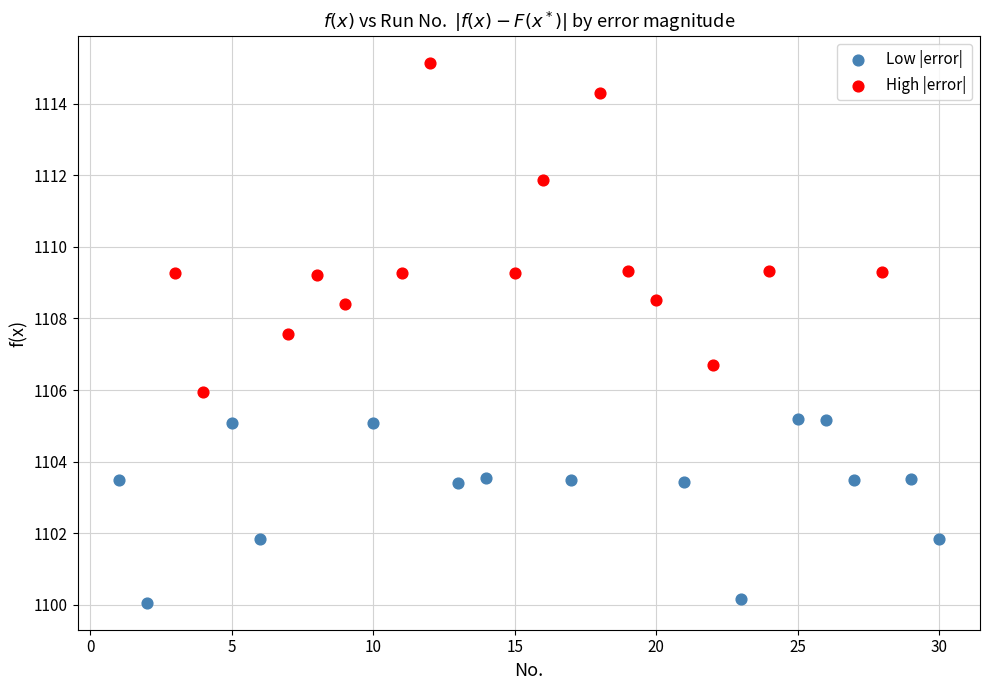

What are all the series names shown in the legend?

Low |error|, High |error|